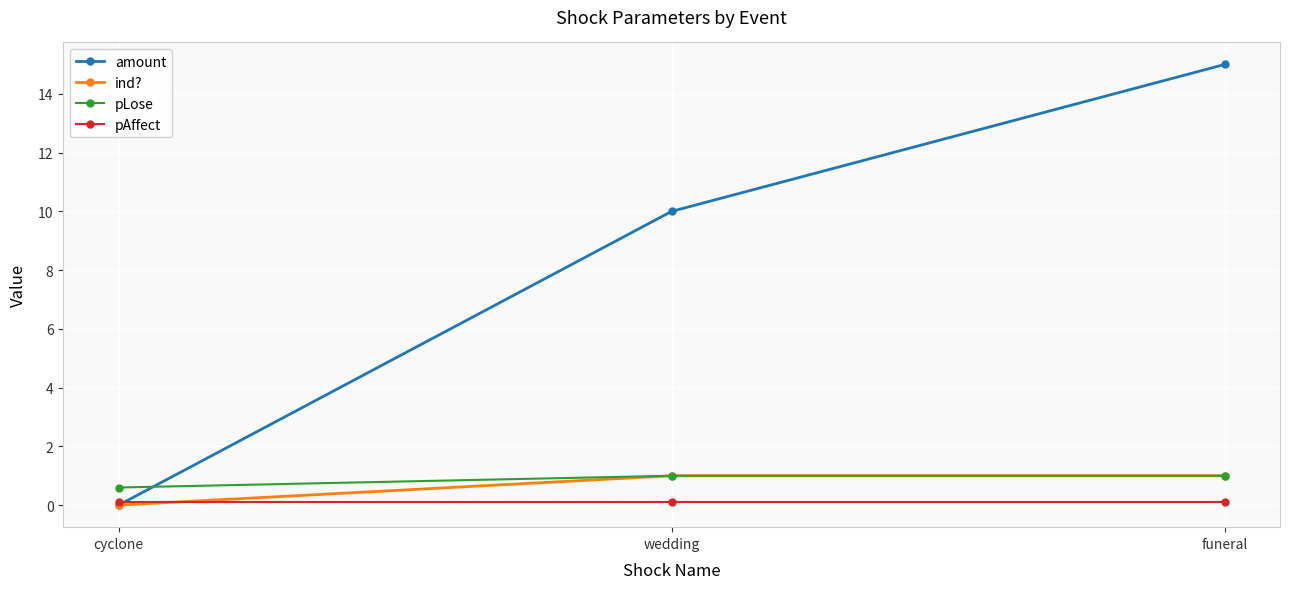

The ind? series shows -0.6 at cyclone. True or false?

False